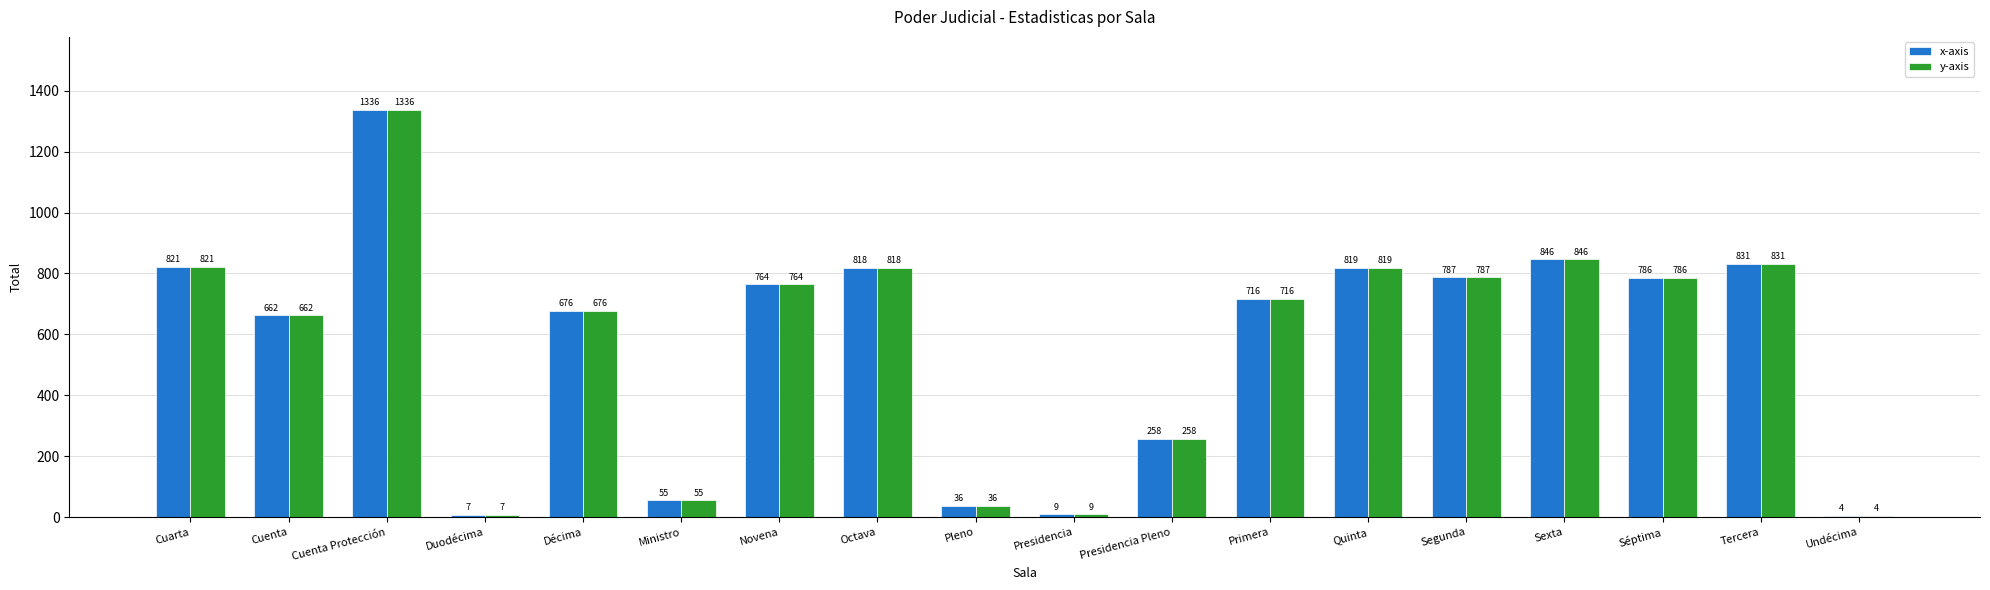

What is the average value of the y-axis series?

568